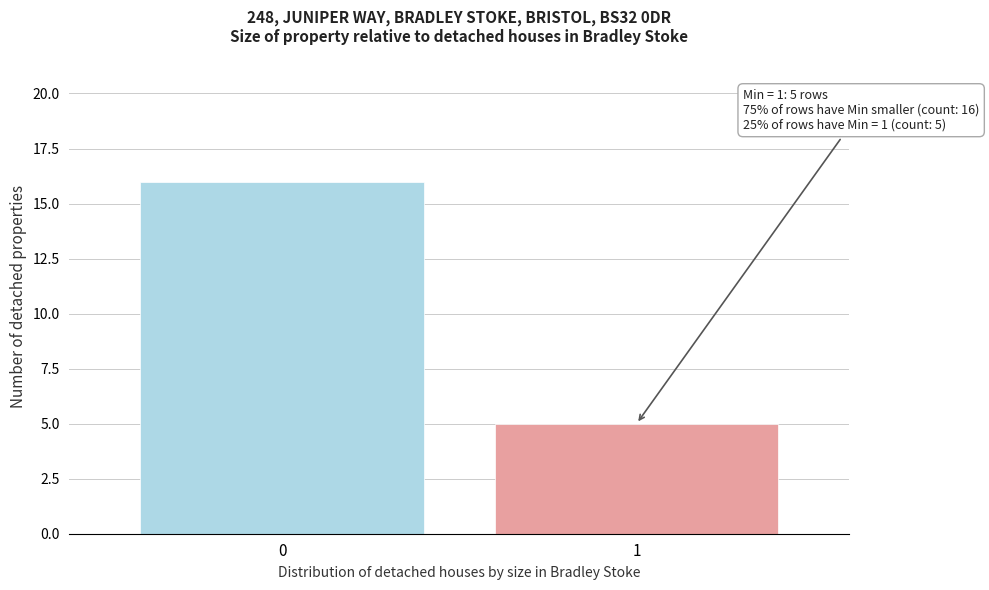

Reading left to right, list all the values displayed in this chart.

16	5